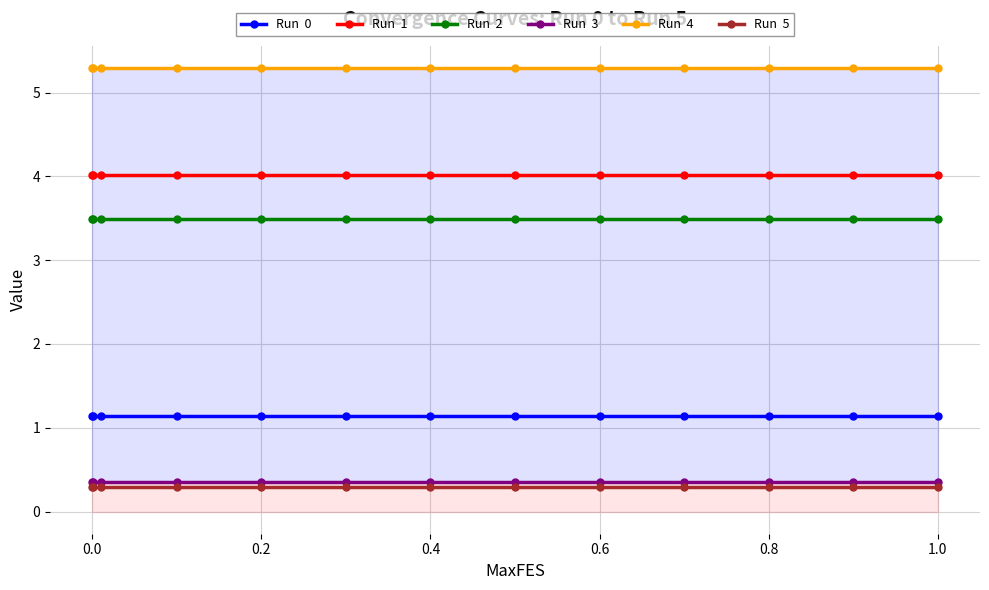

What is the minimum value shown in the chart?

0.3